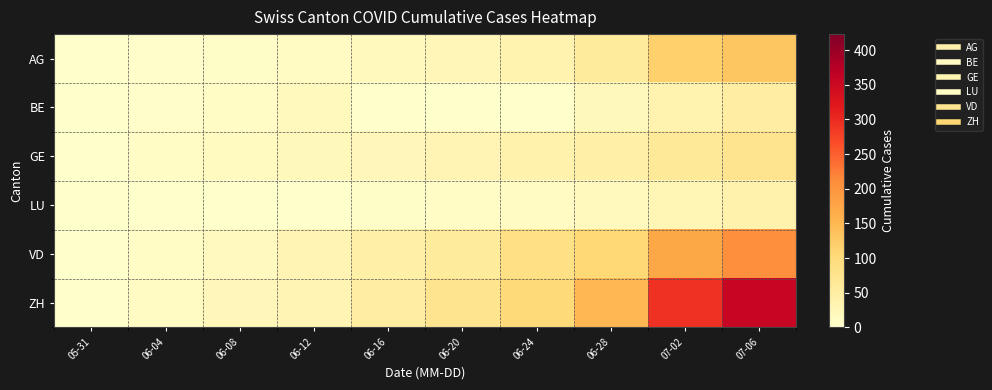

Count the number of categories in the chart.

10